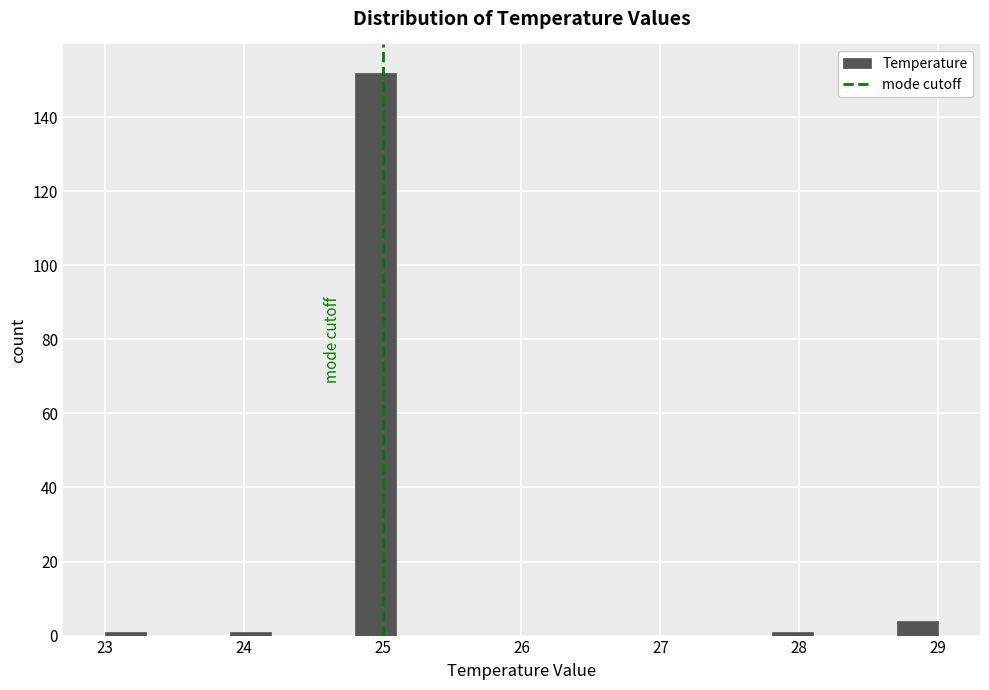

Around what value on the x-axis is the tallest bar? Give the approximate position of its centre, as read against the axis.

25.0